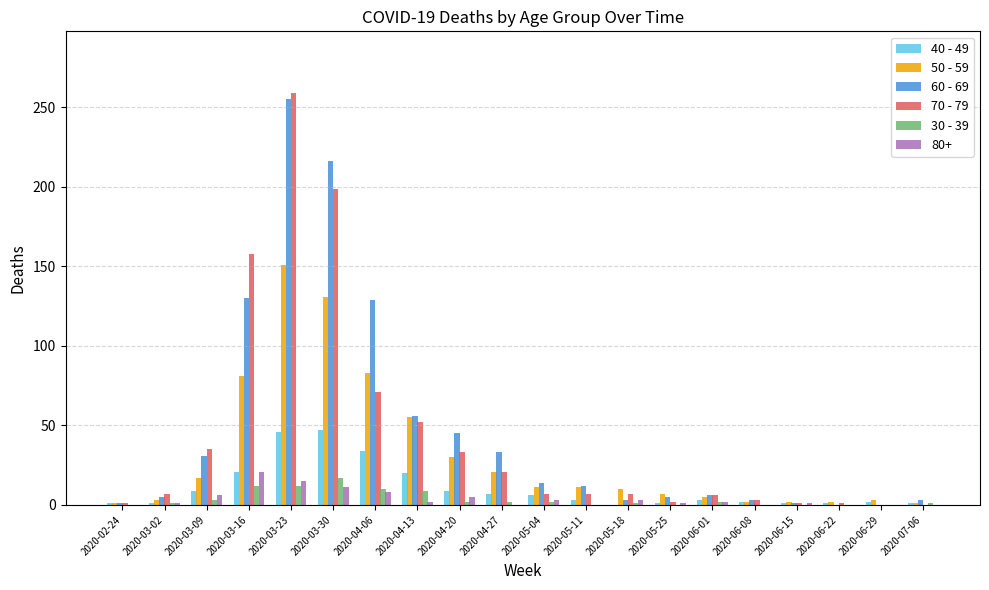

The value of 40 - 49 at 2020-03-30 is 76. True or false?

False